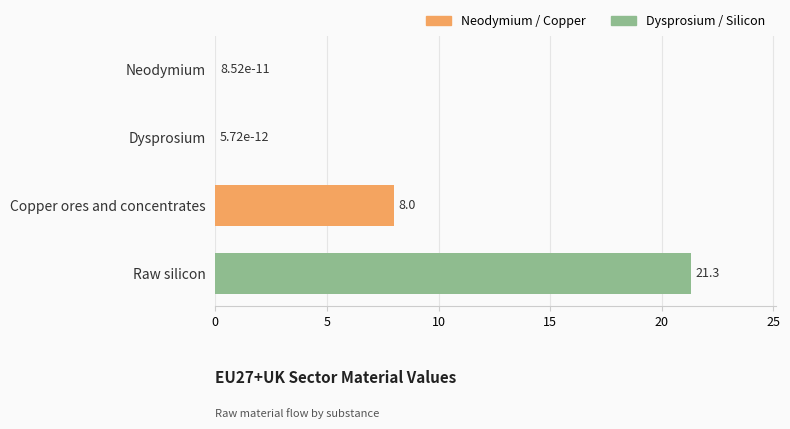

What is the greatest value displayed?

21.3